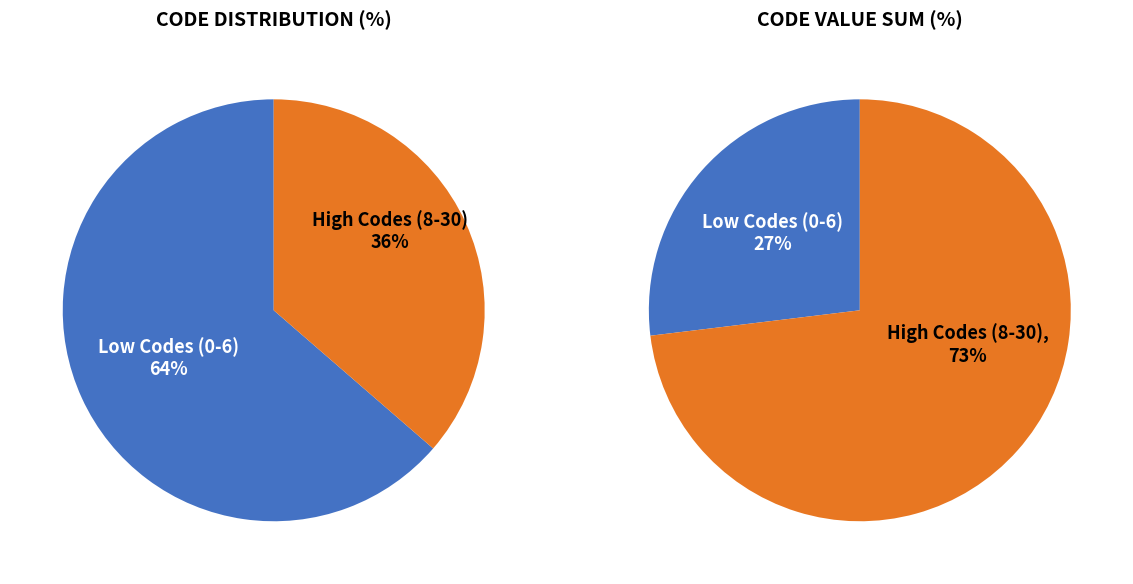

Does 8 represent more than half of the total?

No